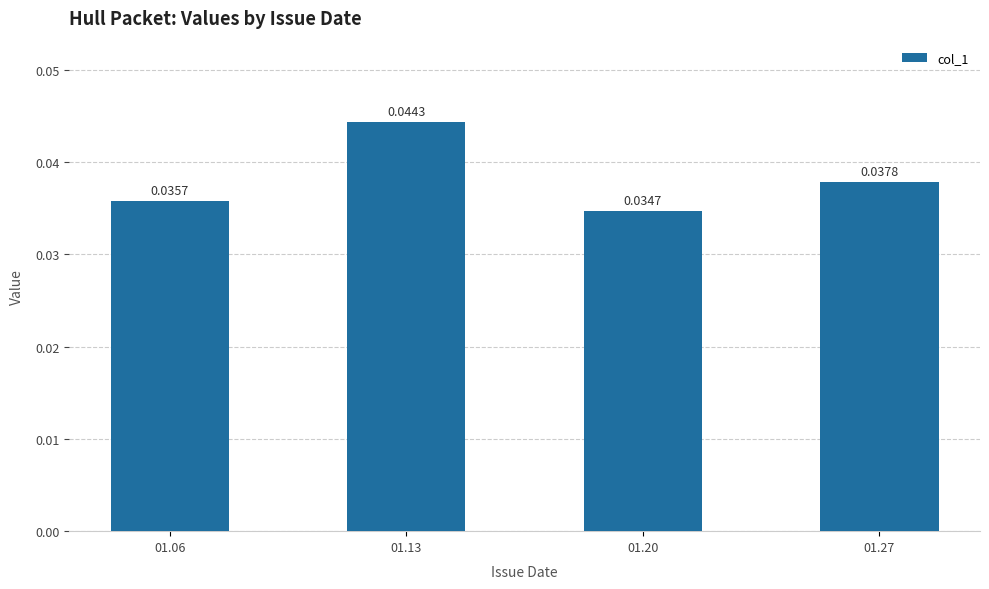

Between 01.06 and 01.27, which is larger?

01.27